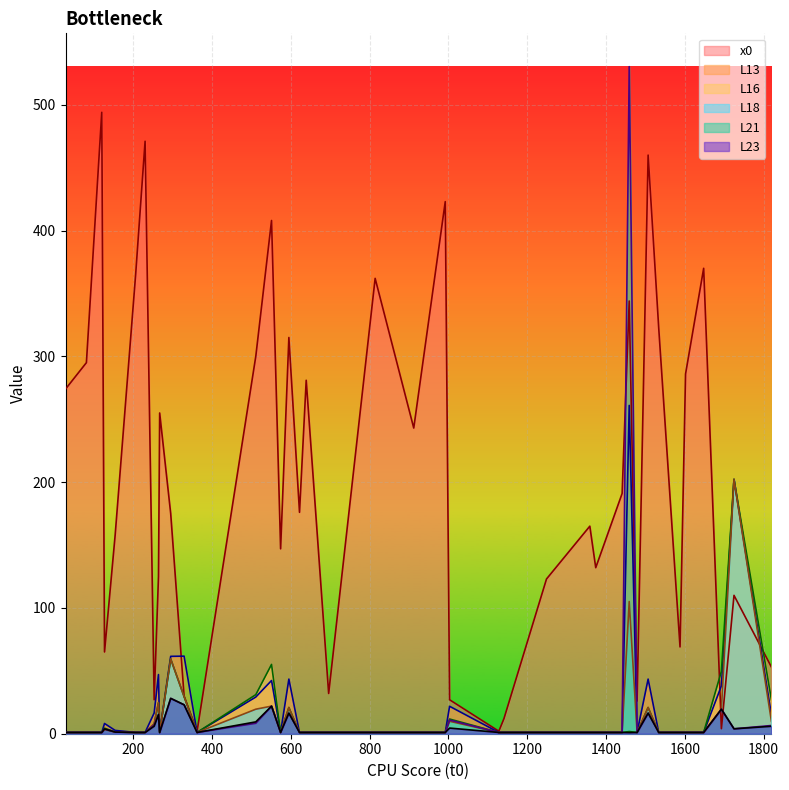

What are all the series names shown in the legend?

x0, L13, L16, L18, L21, L23